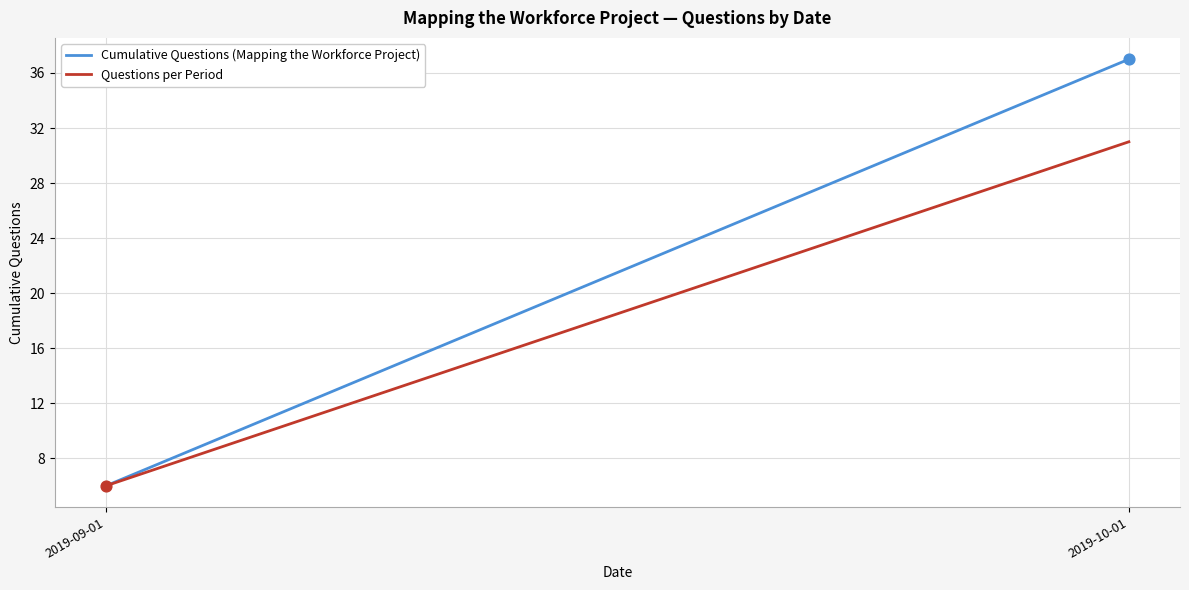

What are all the series names shown in the legend?

Cumulative Questions (Mapping the Workforce Project), Questions per Period